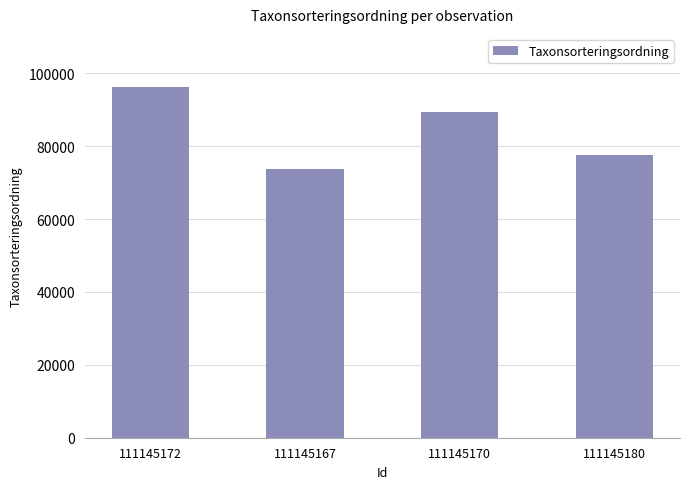

What is the value of the 4th bar from the left?

77515